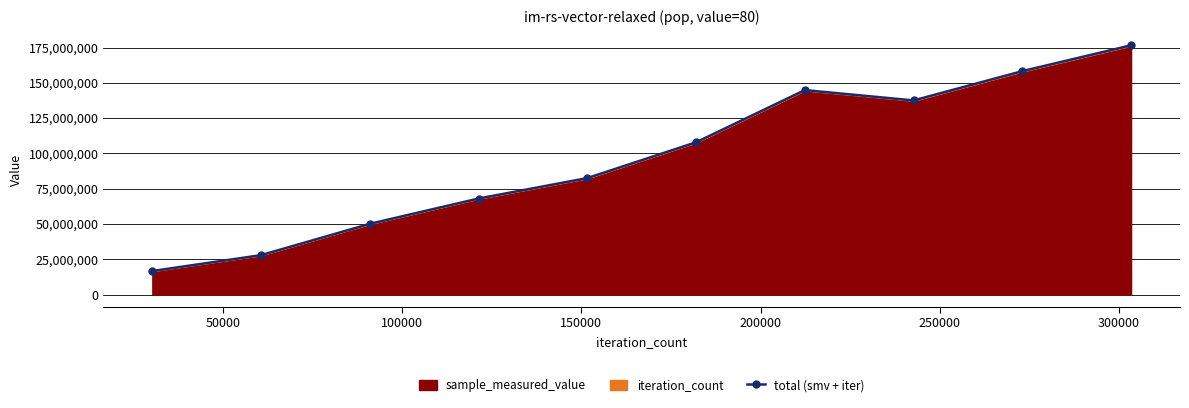

How many lines are shown in the chart?

1